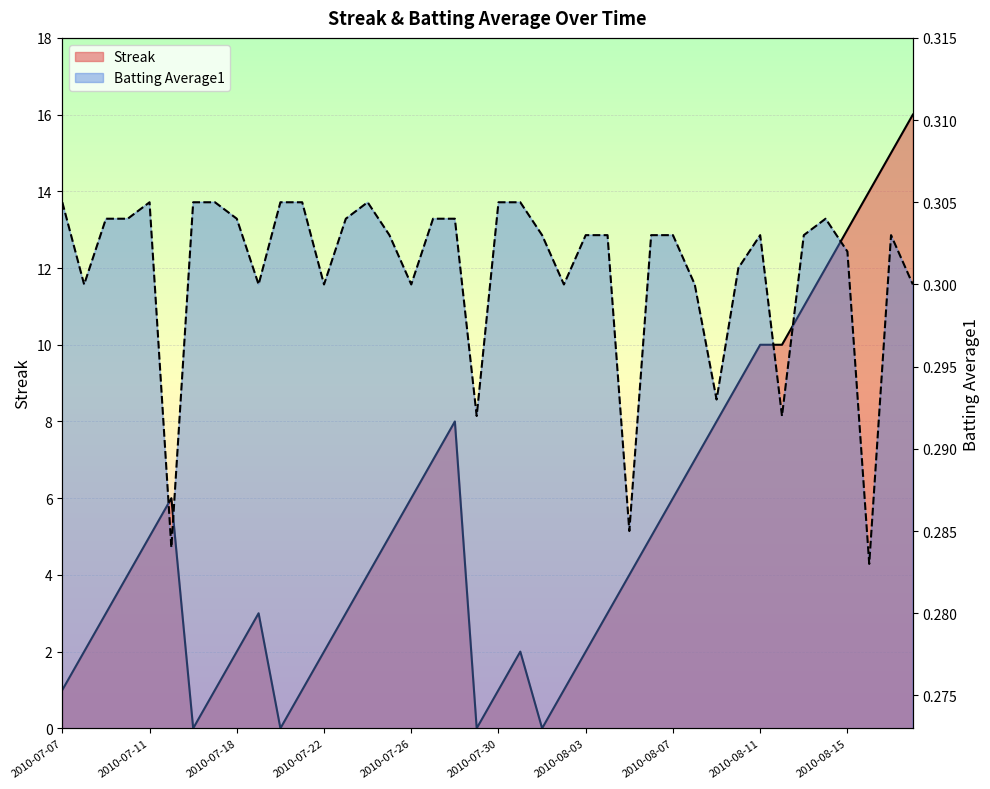

How many lines are shown in the chart?

2